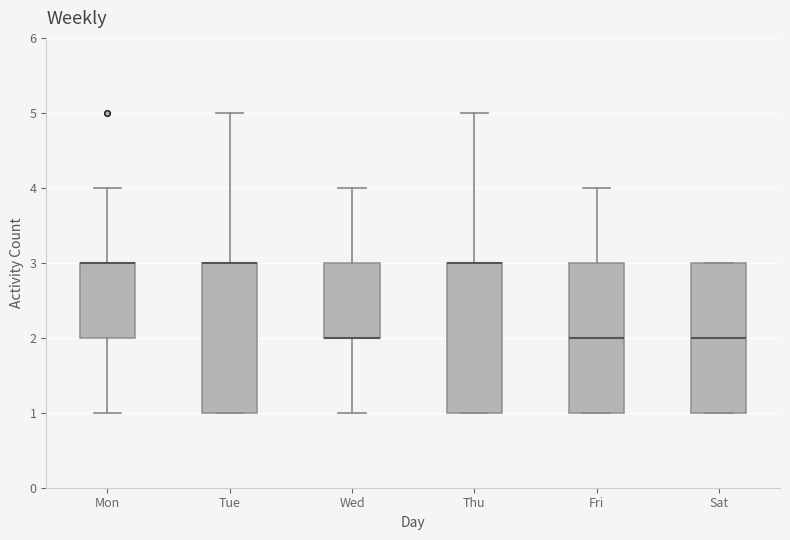

Where is the lower edge of the box for Thu on the y-axis? The values are not printed on the chart, so give them approximately, as read against the axis.

1